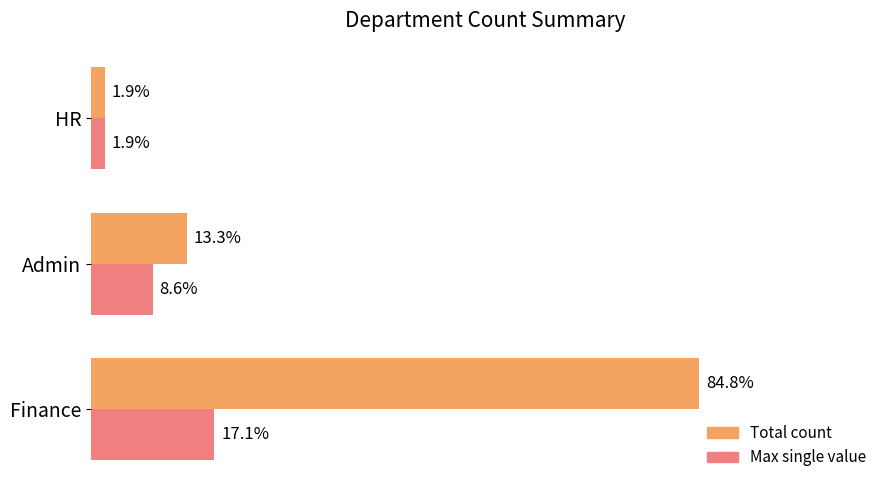

Which series has the largest total across all categories?

Total count